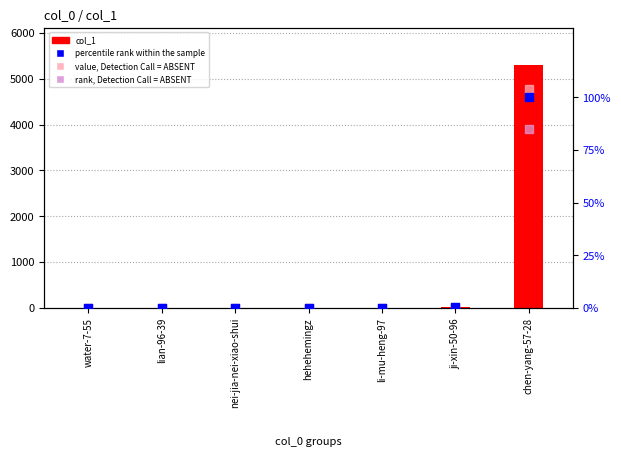

At which category is the sum across all series the highest?

chen-yang-57-28